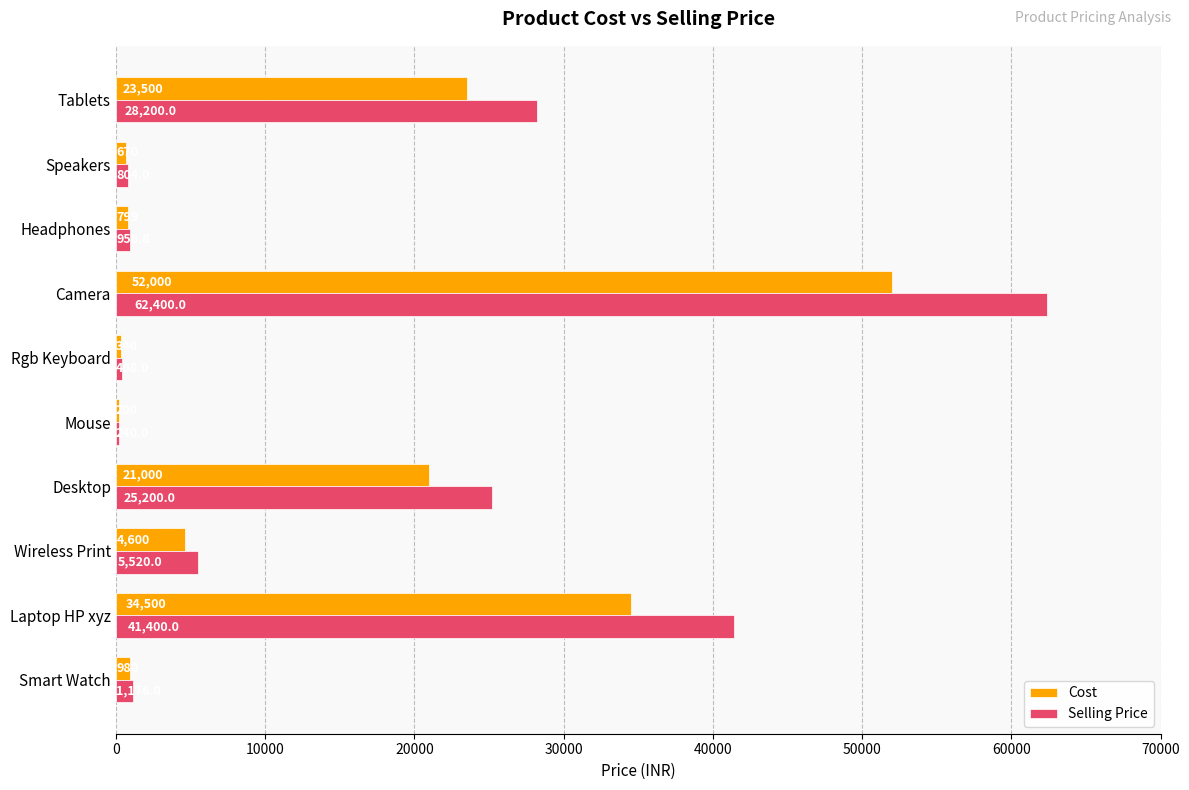

The value of Cost at Wireless Print is 4600.0. True or false?

True